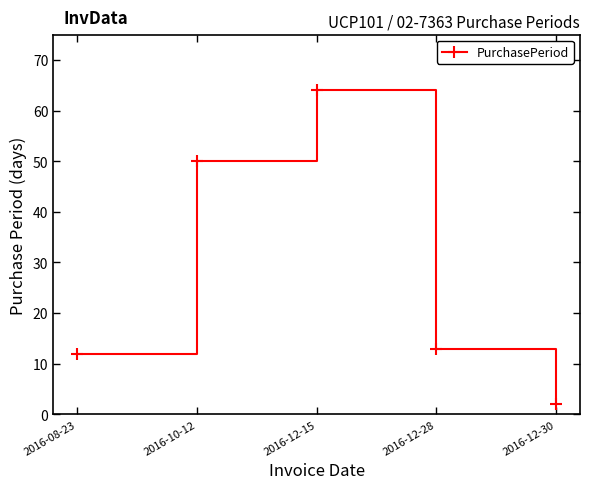

Where does the data first go above 13?

2016-10-12